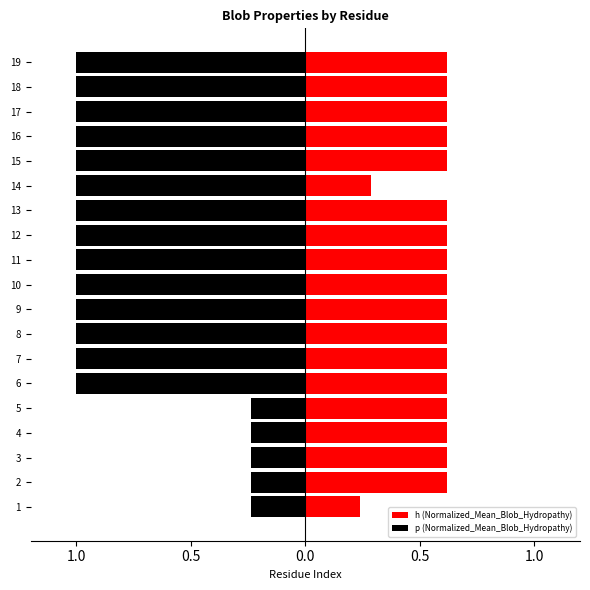

Reading right to left, what are all the values shown in this chart?

h (Normalized_Mean_Blob_Hydropathy): 0.6	0.6	0.6	0.6	0.6	0.3	0.6	0.6	0.6	0.6	0.6	0.6	0.6	0.6	0.6	0.6	0.6	0.6	0.2
p (Normalized_Mean_Blob_Hydropathy): -1.0	-1.0	-1.0	-1.0	-1.0	-1.0	-1.0	-1.0	-1.0	-1.0	-1.0	-1.0	-1.0	-1.0	-0.2	-0.2	-0.2	-0.2	-0.2